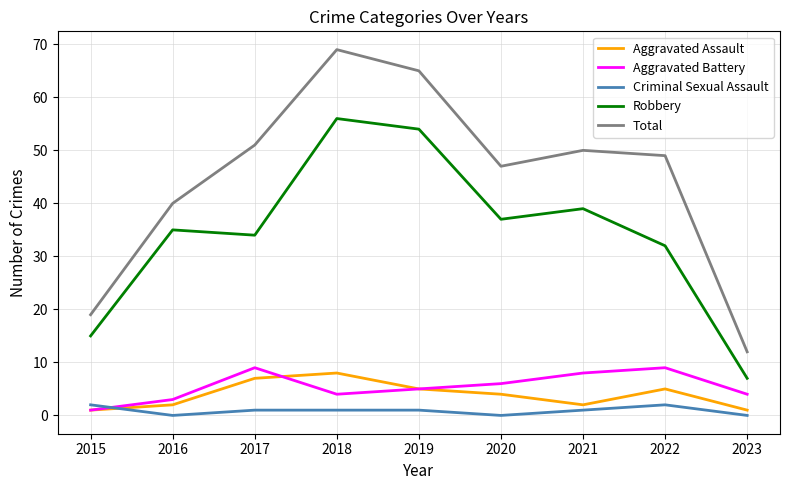

How many values in the Robbery series are below 35?

4